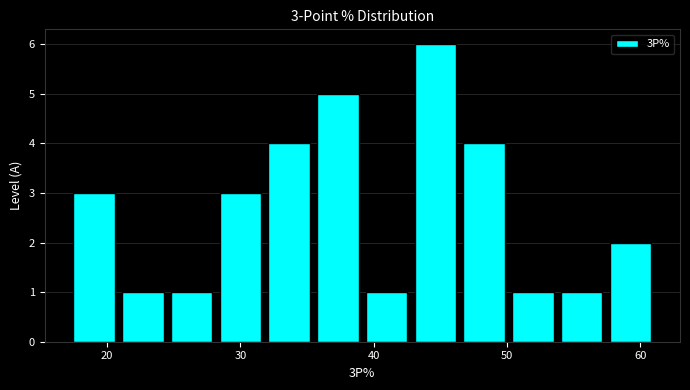

Around what value on the x-axis is the tallest bar? Give the approximate position of its centre, as read against the axis.

45